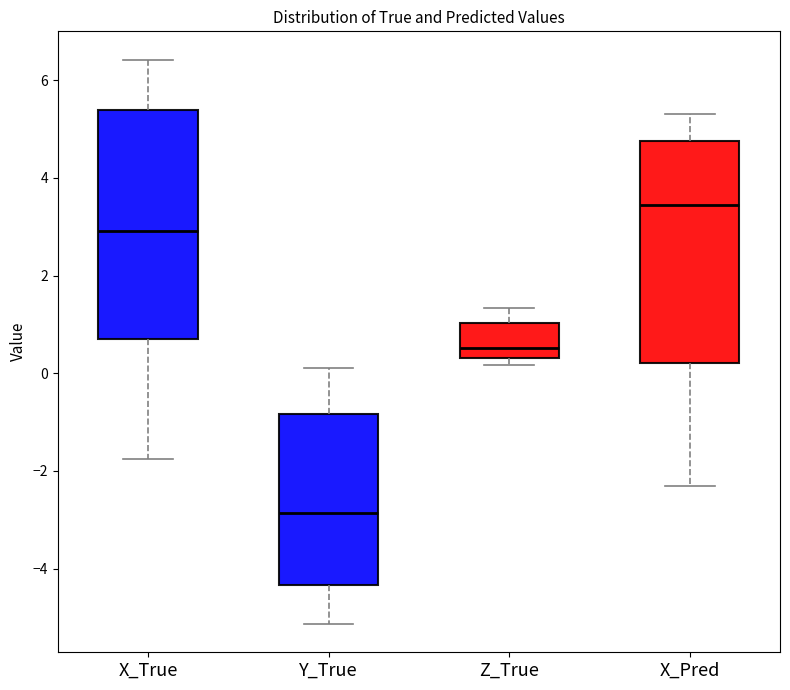

Reading left to right, transcribe this box plot: for each box, give where its median line is, the range the box spans, and where its two whiskers end, as read against the y-axis. The values are not printed on the chart, so give them approximately, as read against the axis.

X_True: median 3.0, box 0.6 to 5.4, whiskers -1.8 to 6.4
Y_True: median -2.8, box -4.4 to -0.8, whiskers -5.2 to 0.0
Z_True: median 0.6, box 0.4 to 1.0, whiskers 0.2 to 1.4
X_Pred: median 3.4, box 0.2 to 4.8, whiskers -2.4 to 5.4